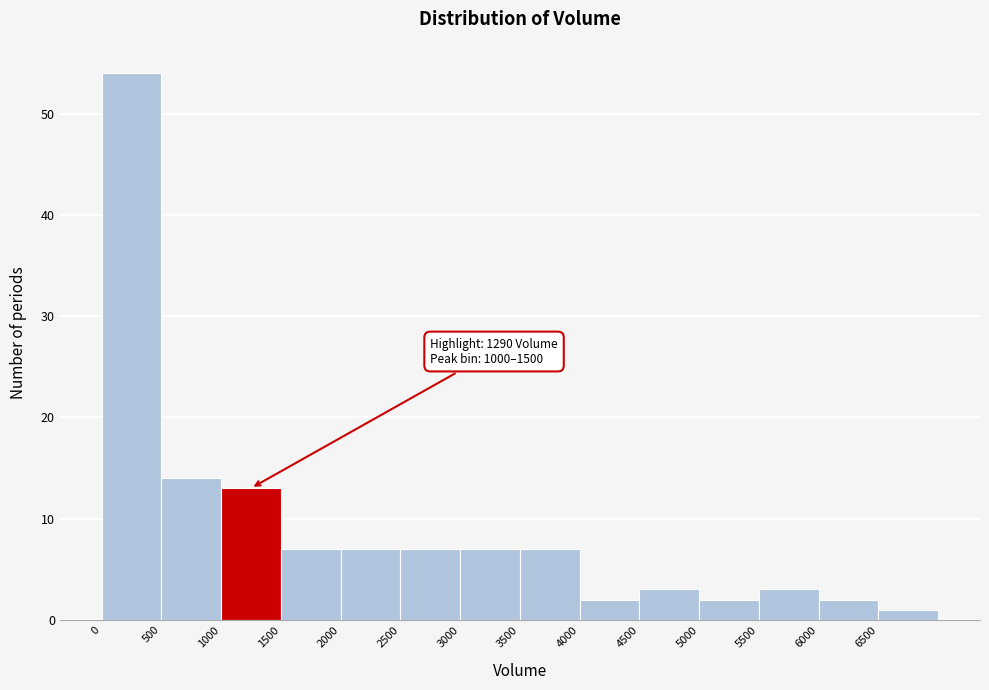

Over which range of the x-axis is the bar tallest?

0 to 500